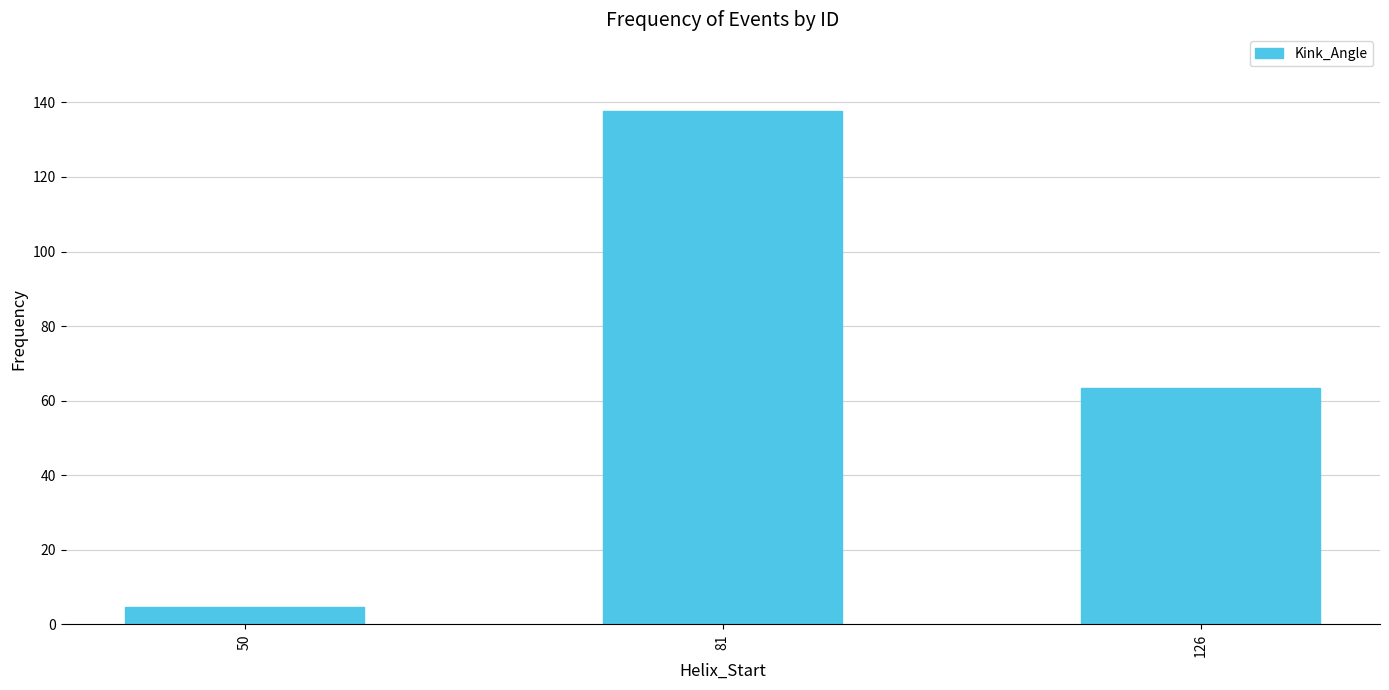

What is the ratio of the value at 81 to the value at 50?

28.8